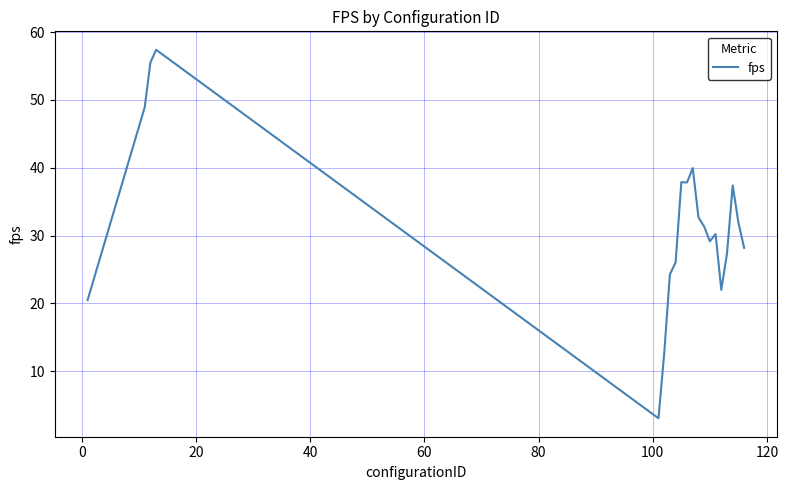

What is the greatest value displayed?

57.4